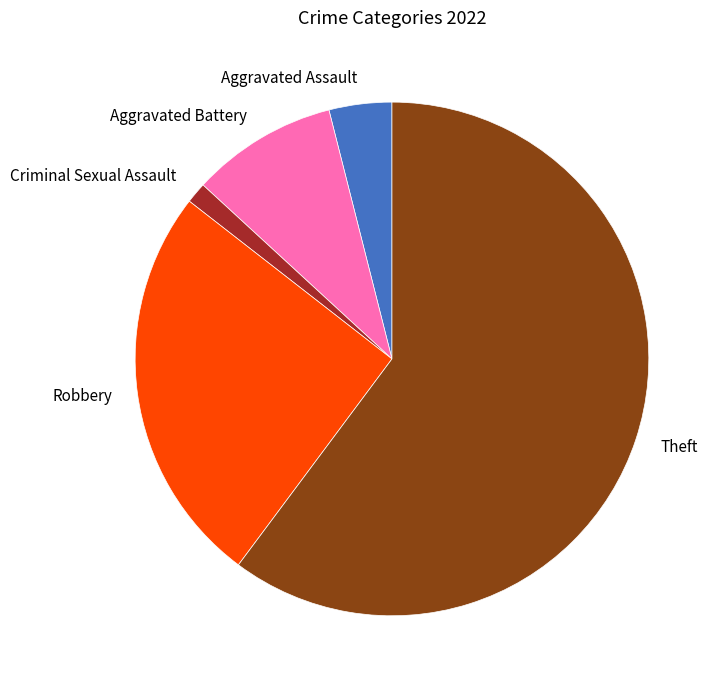

True or false: Theft accounts for 54% of the total.

False